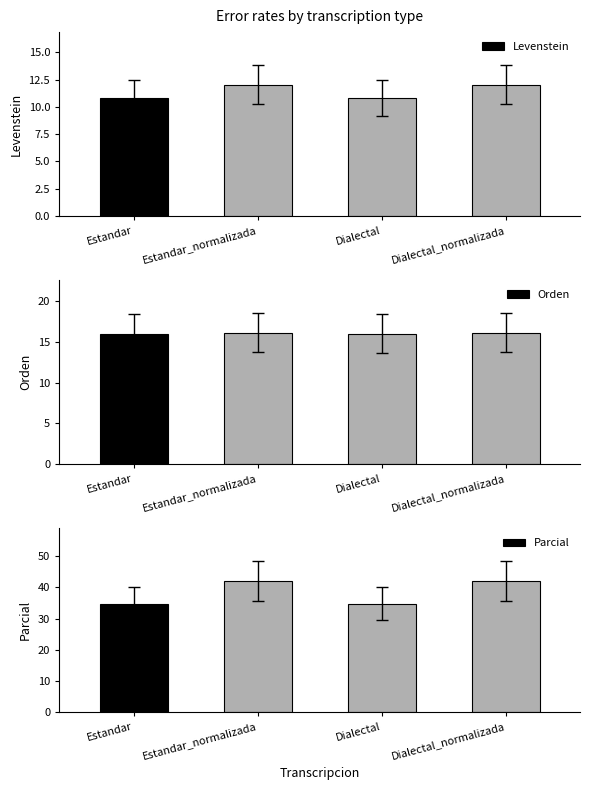

Are the bars horizontal?

No